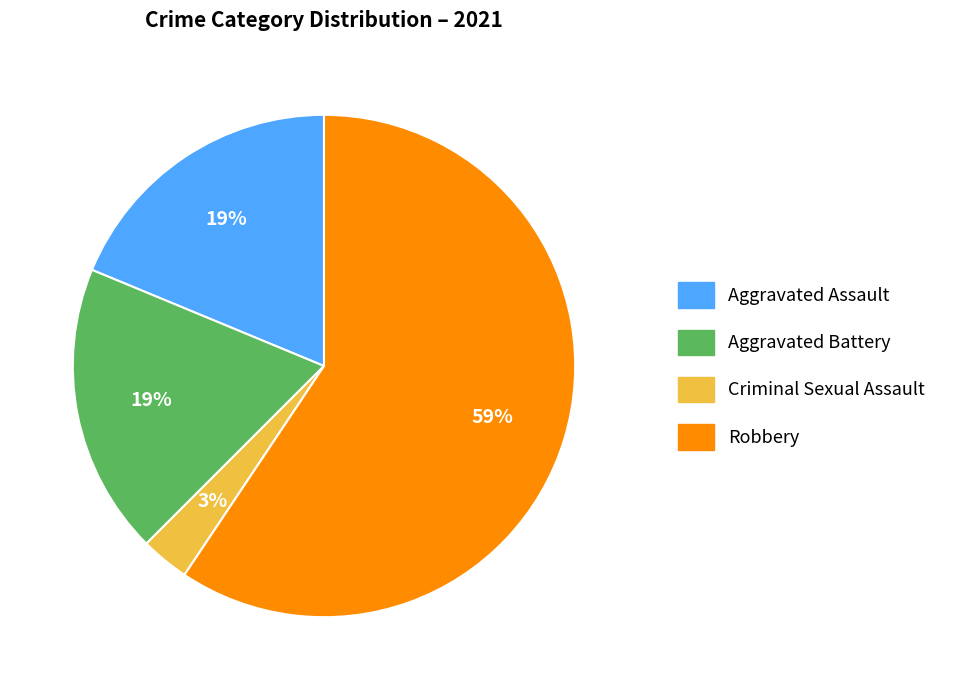

The Aggravated Assault slice represents 19% of the pie. True or false?

True